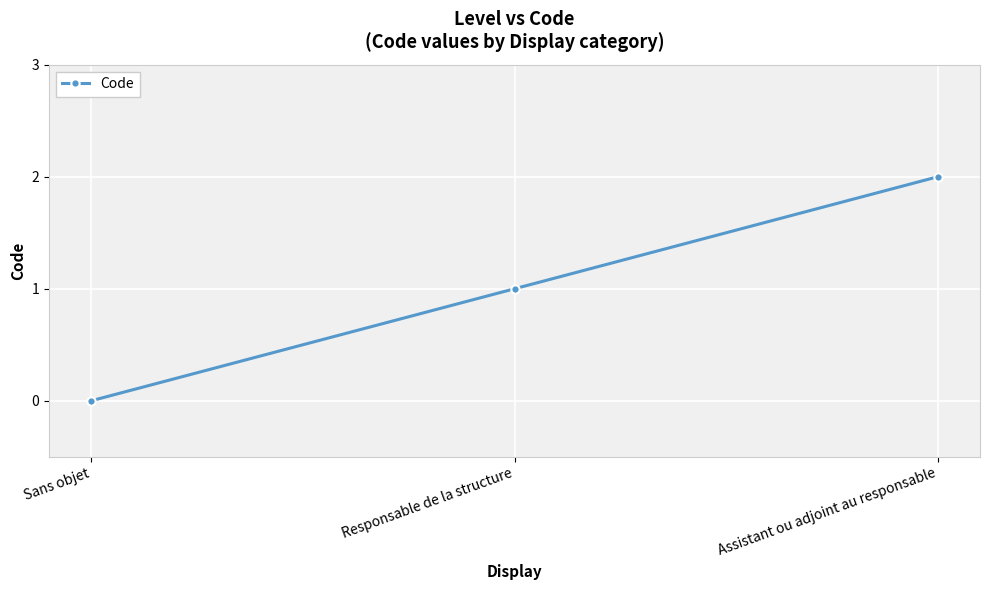

What is the label of the 2nd point from the left?

Responsable de la structure